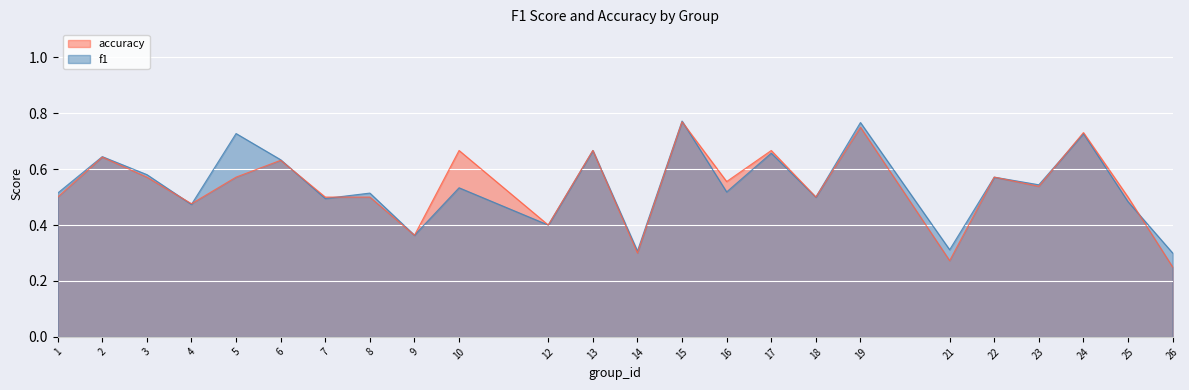

At which label is accuracy closest to 0?

26